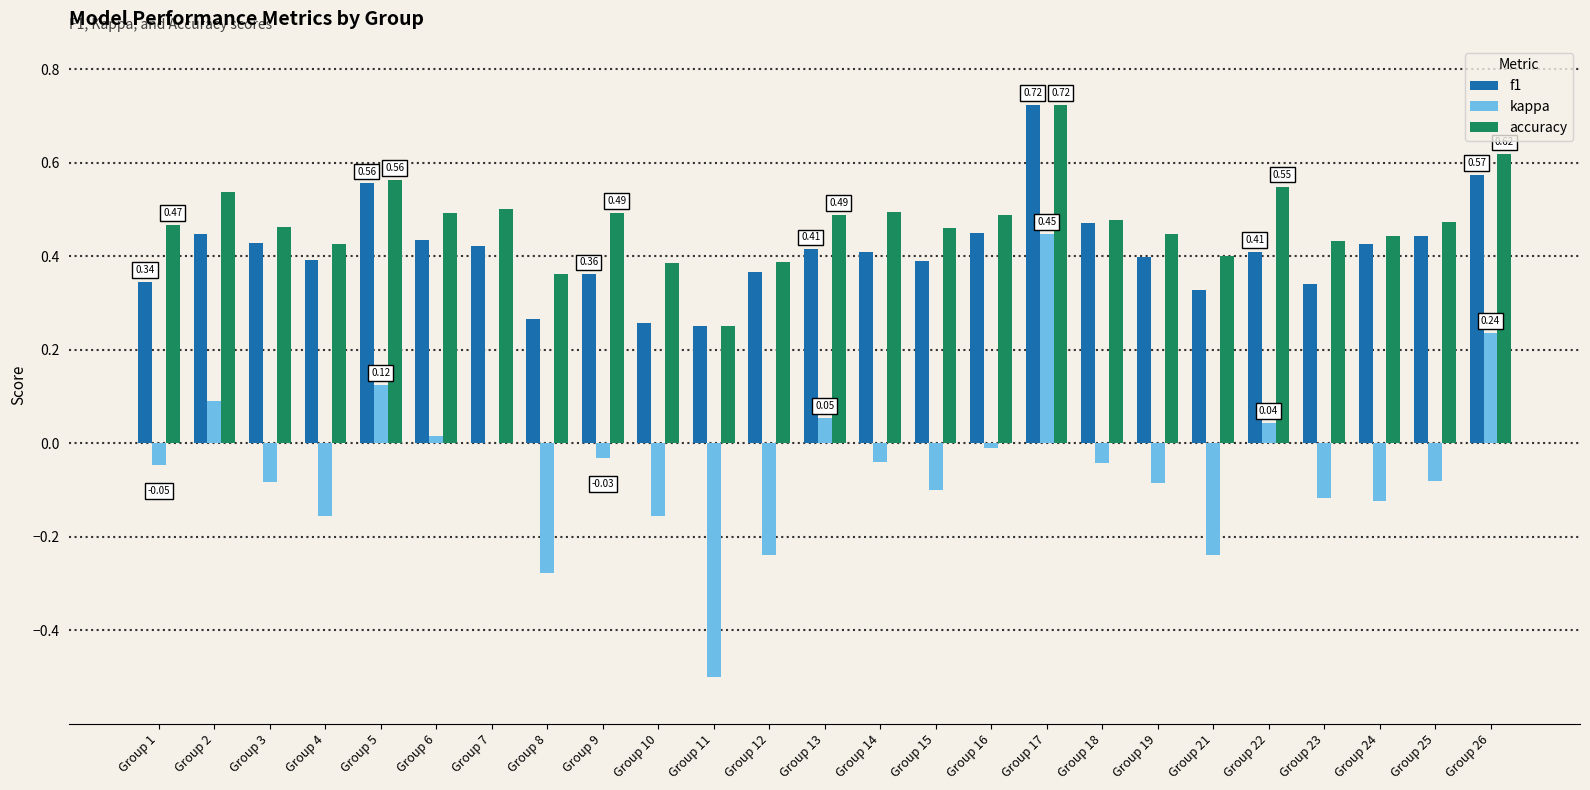

Which series has the largest total across all categories?

accuracy